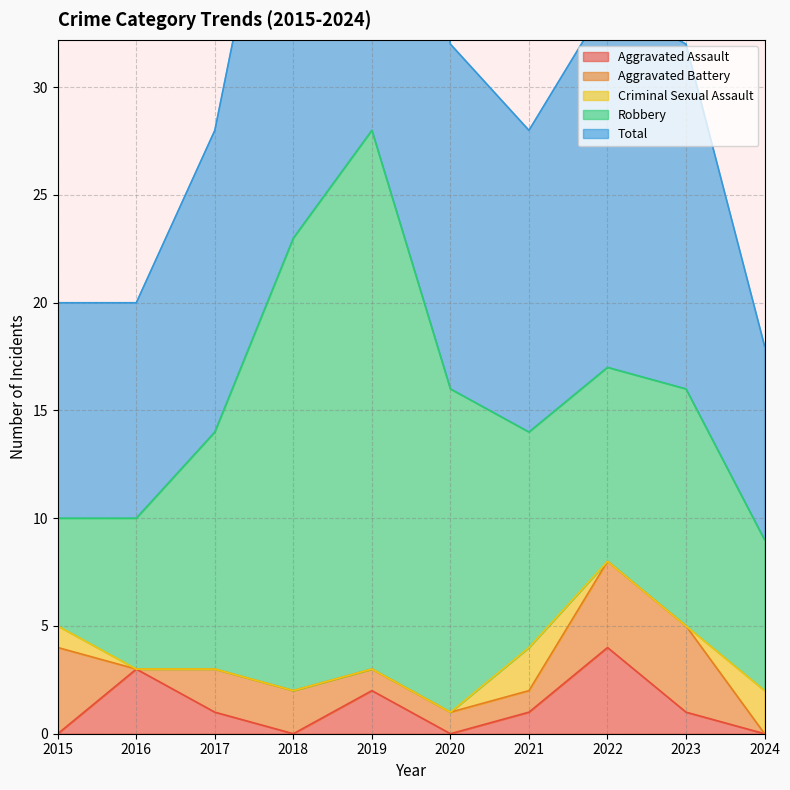

The Aggravated Assault series shows 1 at 2015. True or false?

False